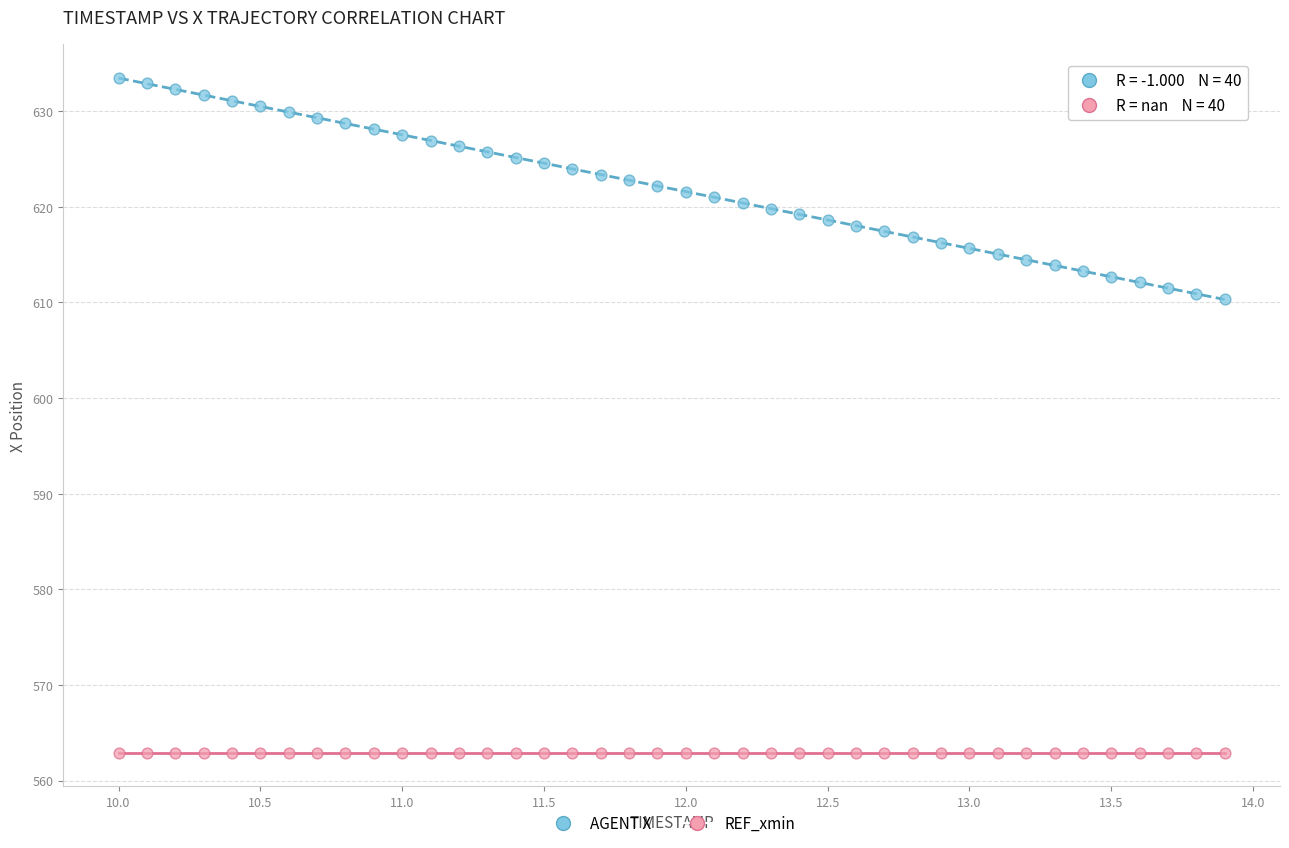

Which series reaches the maximum Y coordinate?

AGENT X